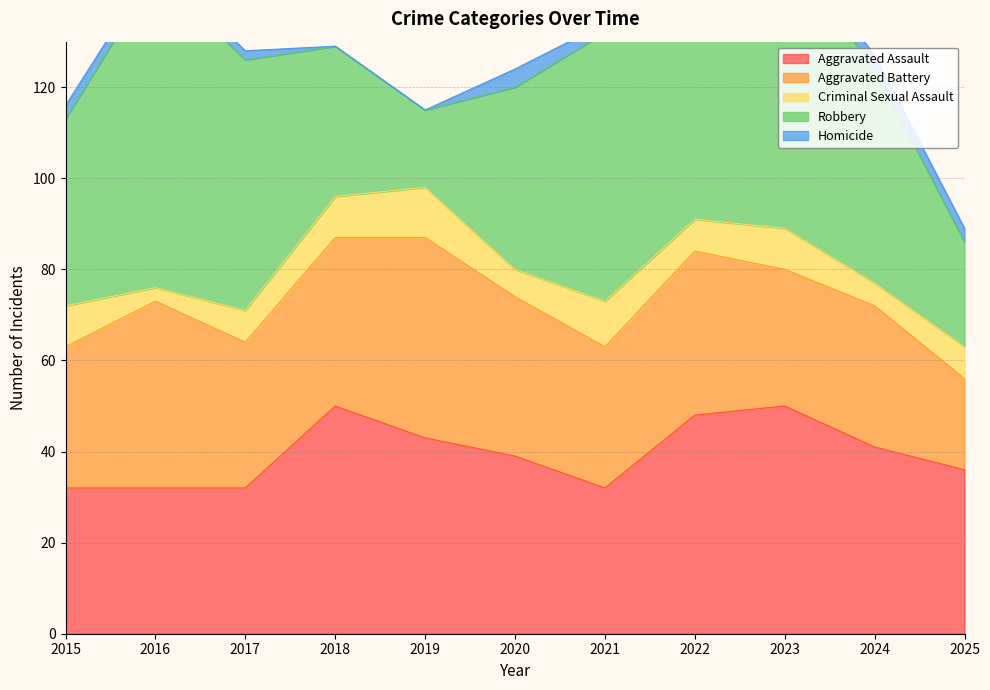

Is it true that Aggravated Assault equals 46 at 2016?

False